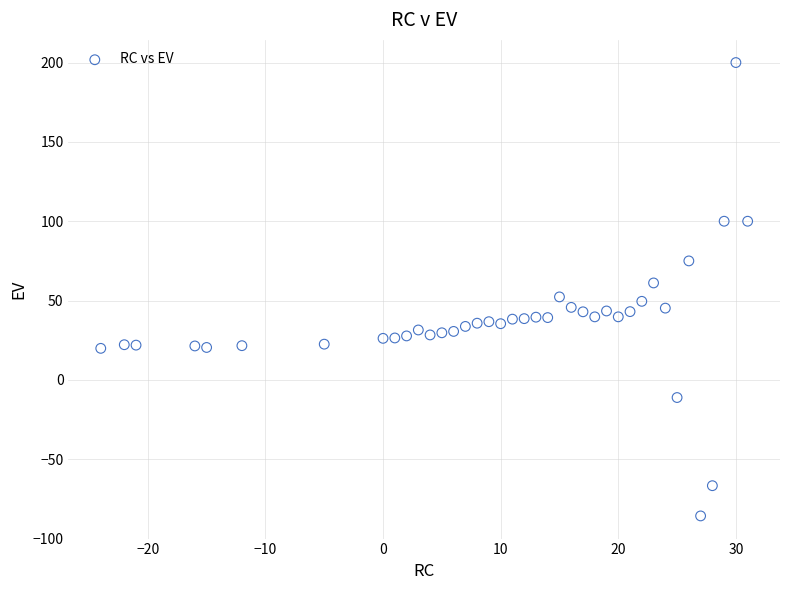

What is the range of X values (max minus min)?

55.0